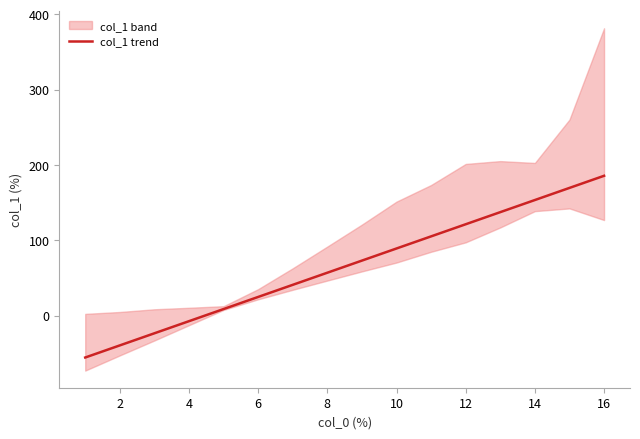

What is the lowest value of the col_1 trend series?

-55.6